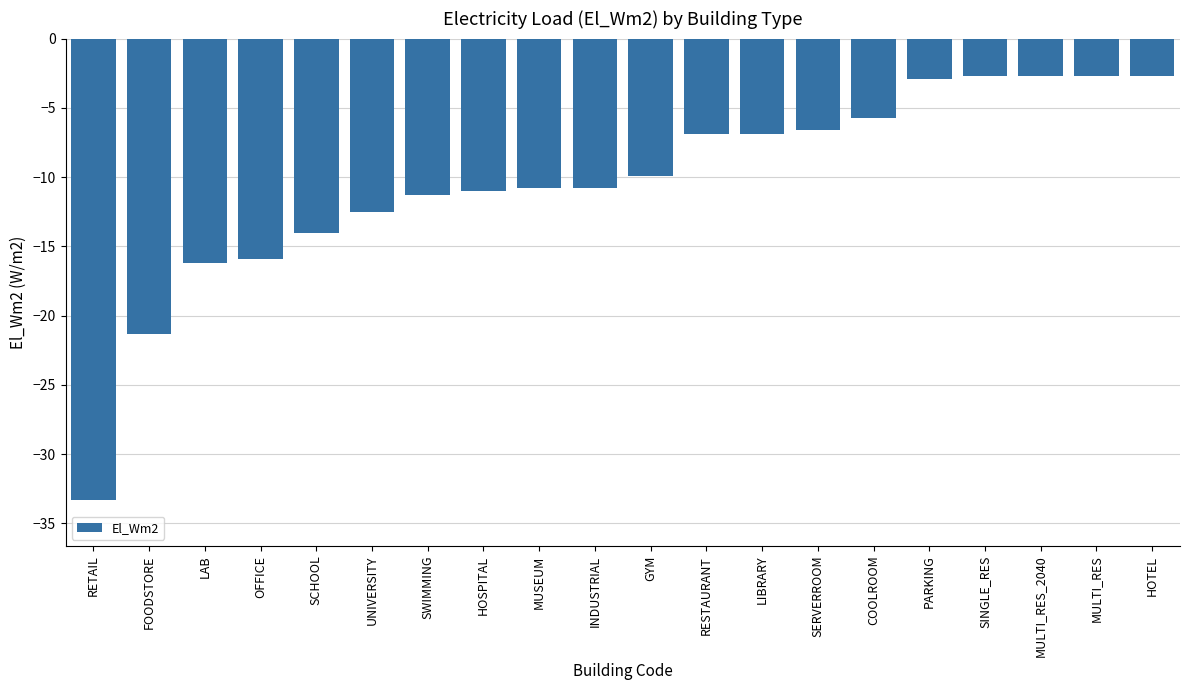

Reading left to right, extract all data points from this chart.

RETAIL=-33.3	FOODSTORE=-21.3	LAB=-16.2	OFFICE=-15.9	SCHOOL=-14.0	UNIVERSITY=-12.5	SWIMMING=-11.3	HOSPITAL=-11.0	MUSEUM=-10.8	INDUSTRIAL=-10.8	GYM=-9.9	RESTAURANT=-6.9	LIBRARY=-6.9	SERVERROOM=-6.6	COOLROOM=-5.7	PARKING=-2.9	SINGLE_RES=-2.7	MULTI_RES_2040=-2.7	MULTI_RES=-2.7	HOTEL=-2.7